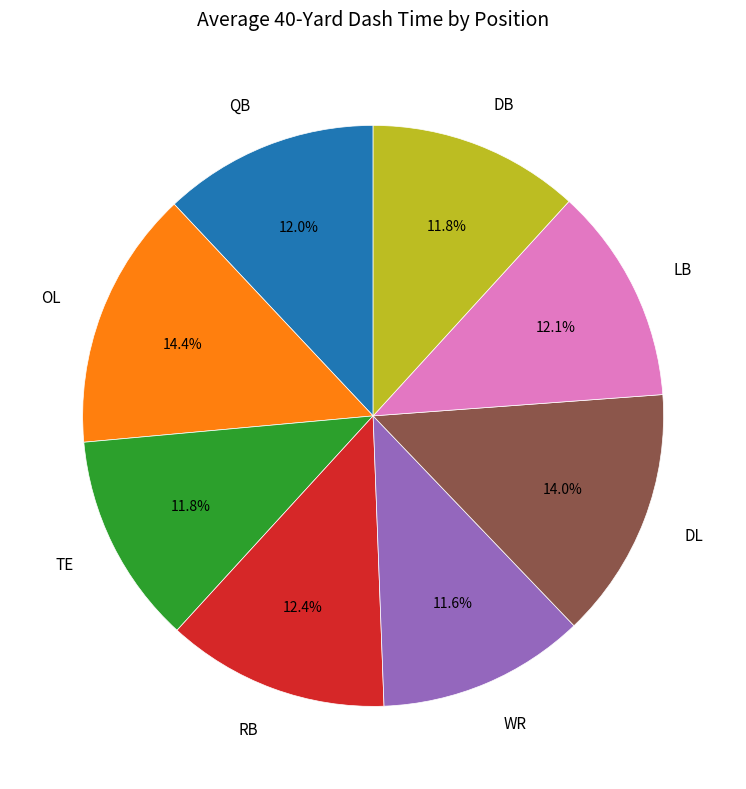

Count the number of slices in the pie.

8